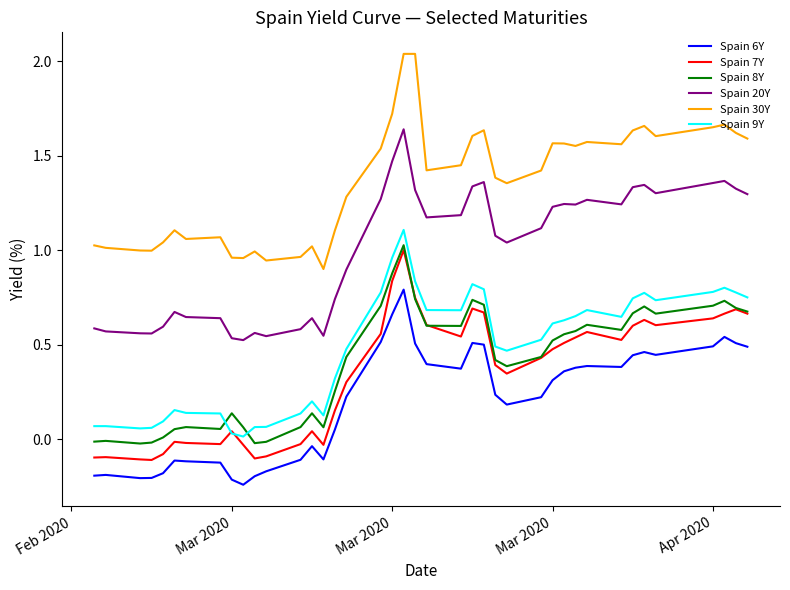

Which series has the largest total across all categories?

Spain 30Y